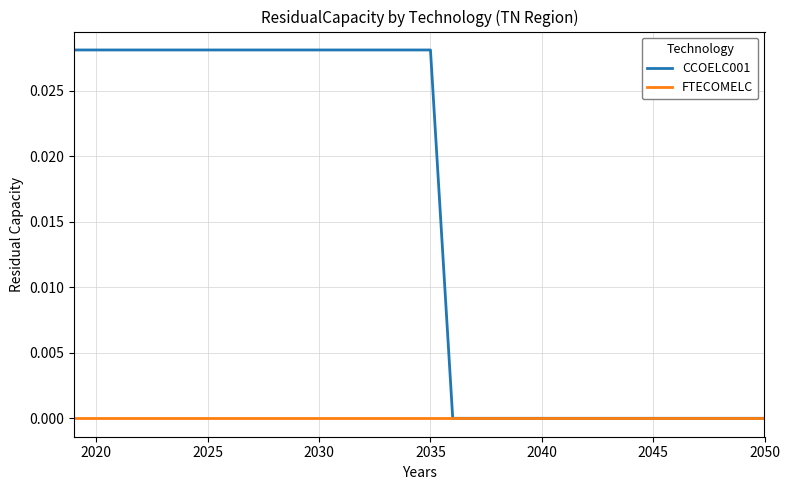

How many distinct data groups are displayed?

2